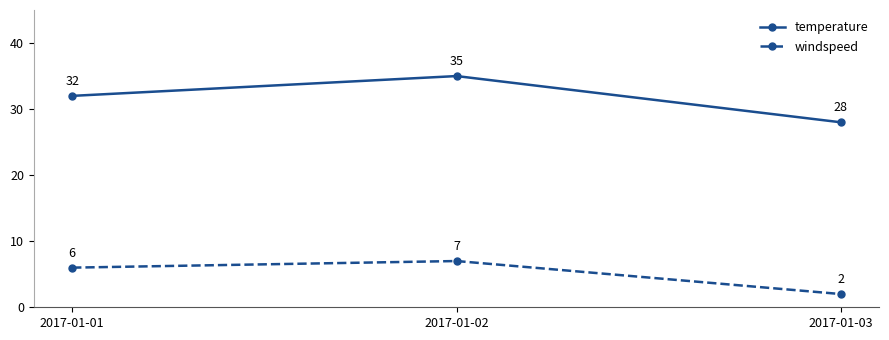

What value does the temperature series have at 2017-01-03?

28